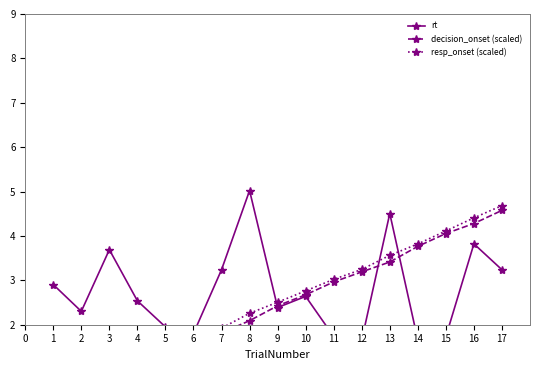

What is the difference between the highest and lowest values at 12?

1.6